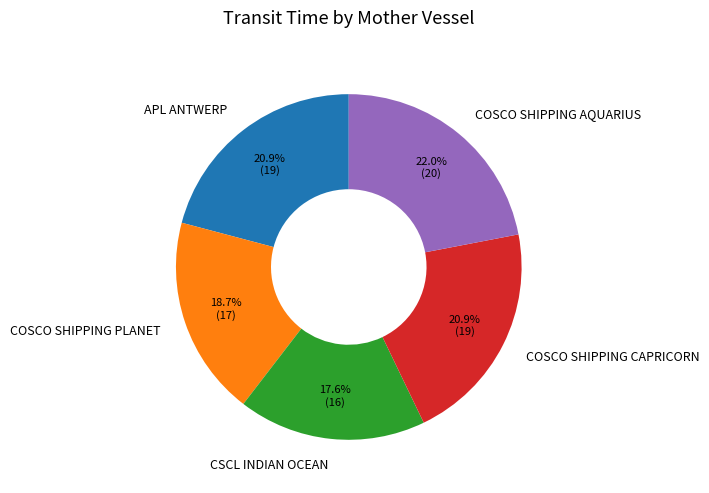

Approximately how many times larger is the value at CSCL INDIAN OCEAN compared to COSCO SHIPPING PLANET?

0.9